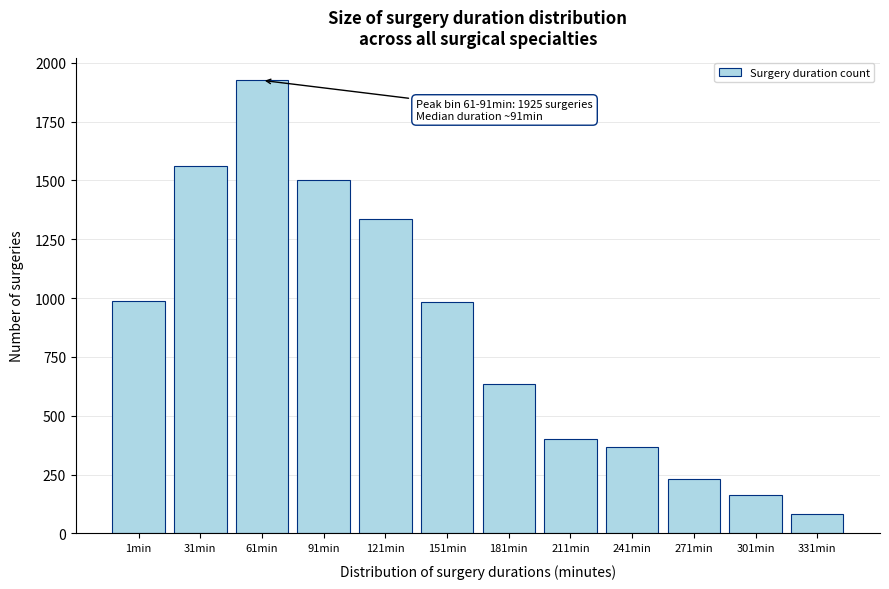

Is it true that the value at 31min is 1562?

True